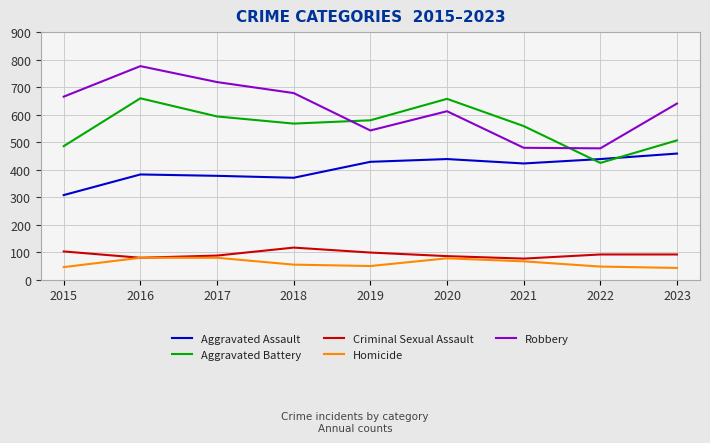

What is the difference between the maximum and second lowest values in the Aggravated Assault series?

88